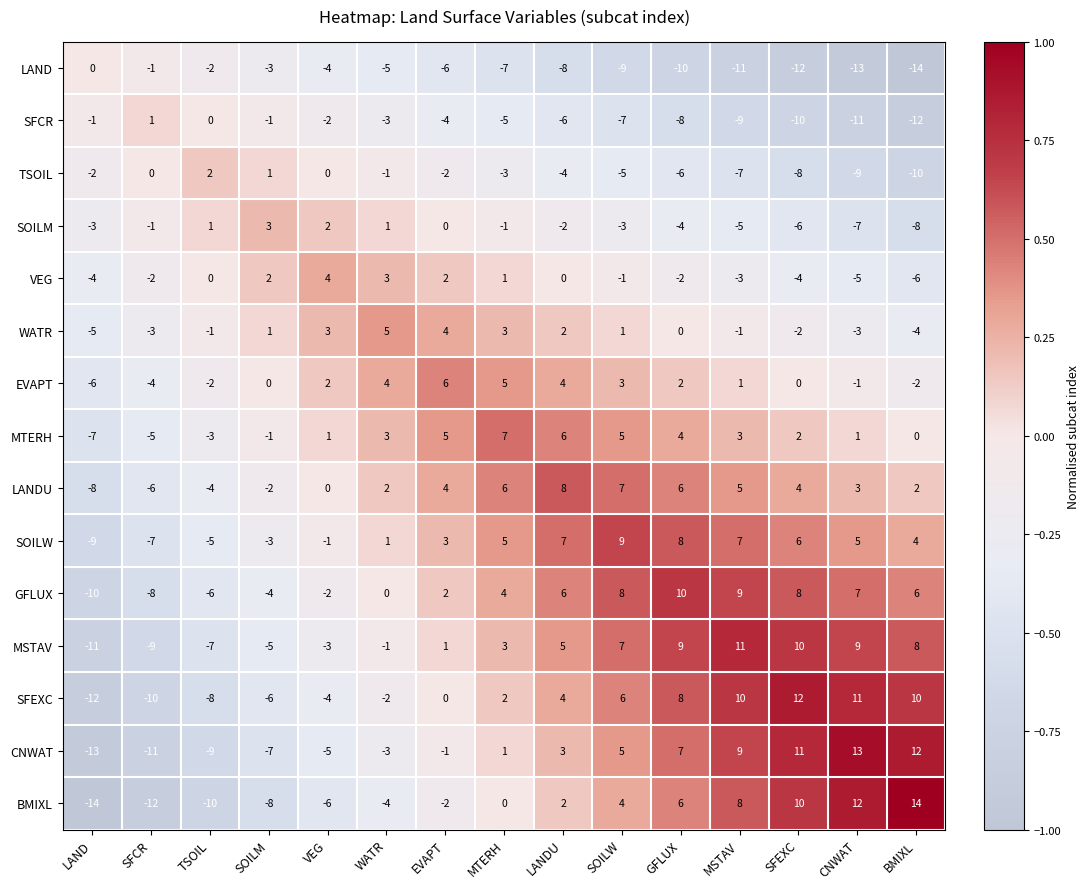

What is the sum of the CNWAT values at WATR and LAND?

-16